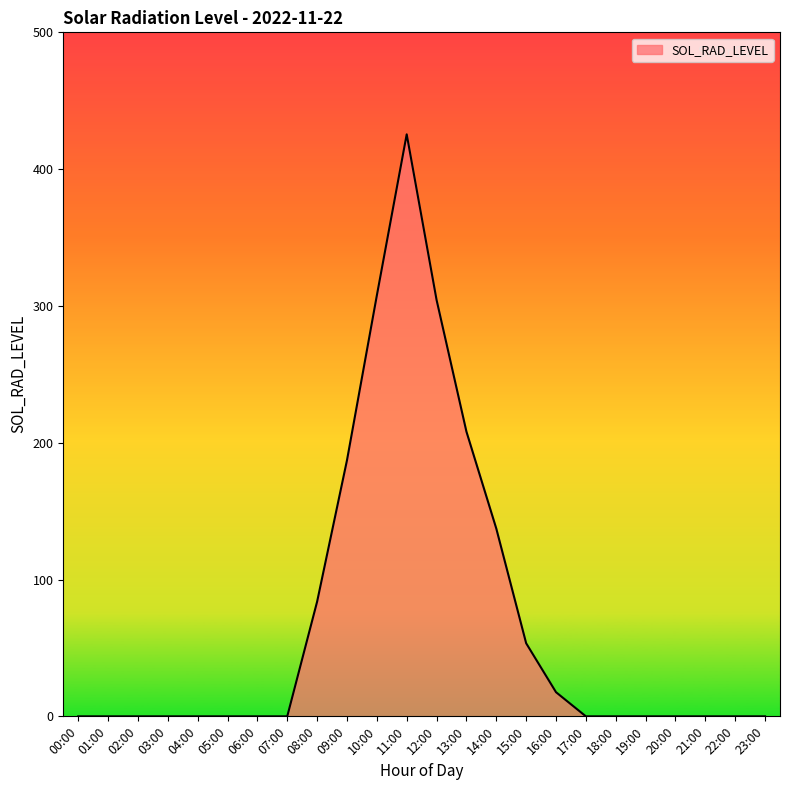

Which label corresponds to the largest value in the chart?

11:00